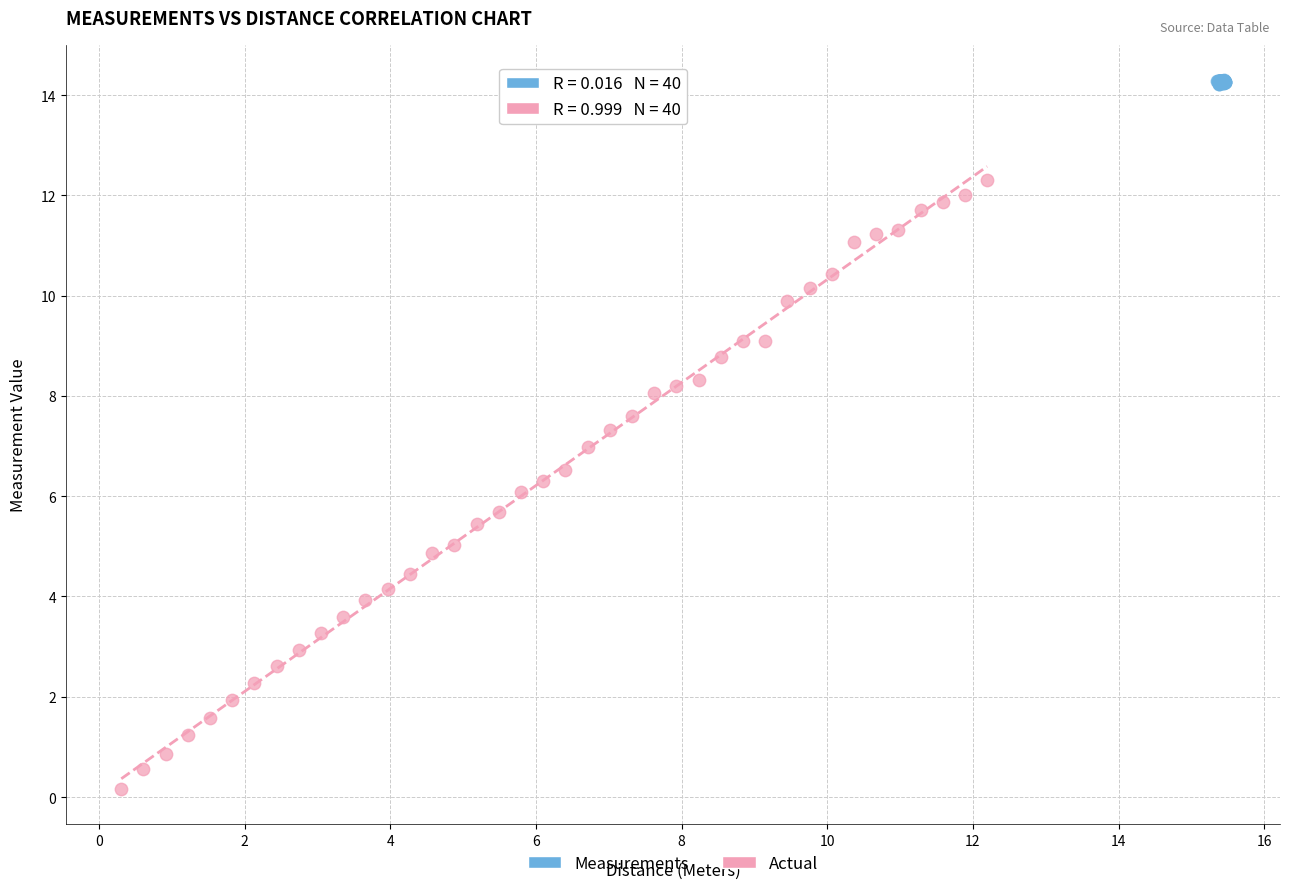

What are all the series names shown in the legend?

Measurements, Actual